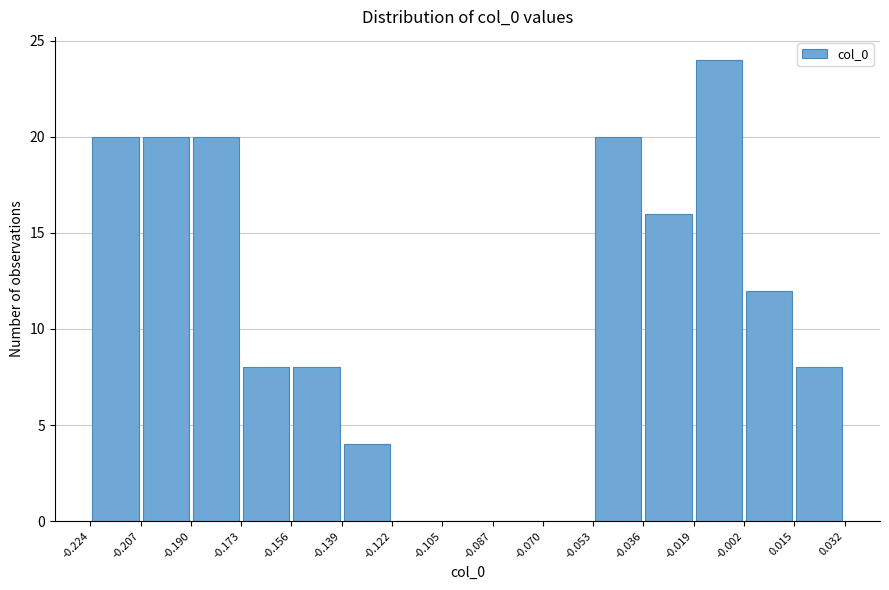

Reading left to right, list every bar in this chart as the range it spans on the x-axis followed by its height. The values are not printed on the chart, so give them approximately, as read against the axis.

-0.224 to -0.207: 20
-0.207 to -0.190: 20
-0.190 to -0.173: 20
-0.173 to -0.156: 8
-0.156 to -0.139: 8
-0.139 to -0.122: 4
-0.122 to -0.105: 0
-0.105 to -0.087: 0
-0.087 to -0.070: 0
-0.070 to -0.053: 0
-0.053 to -0.036: 20
-0.036 to -0.019: 16
-0.019 to -0.002: 24
-0.002 to 0.015: 12
0.015 to 0.032: 8